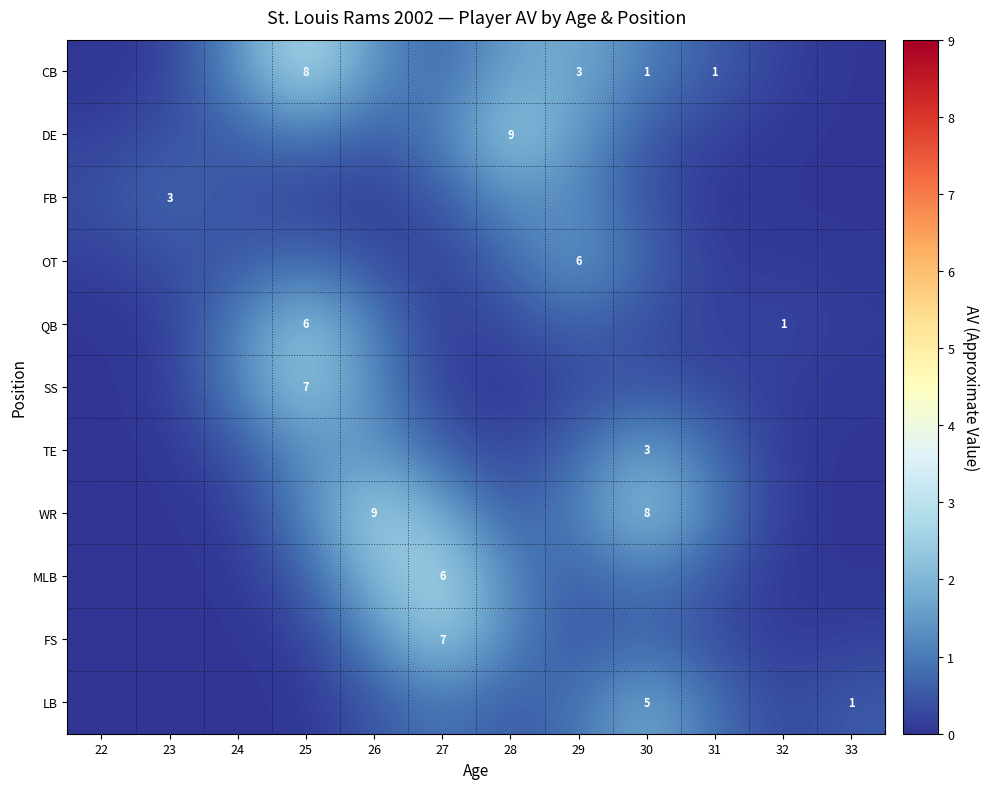

Between 23 and 32, which is larger?

32